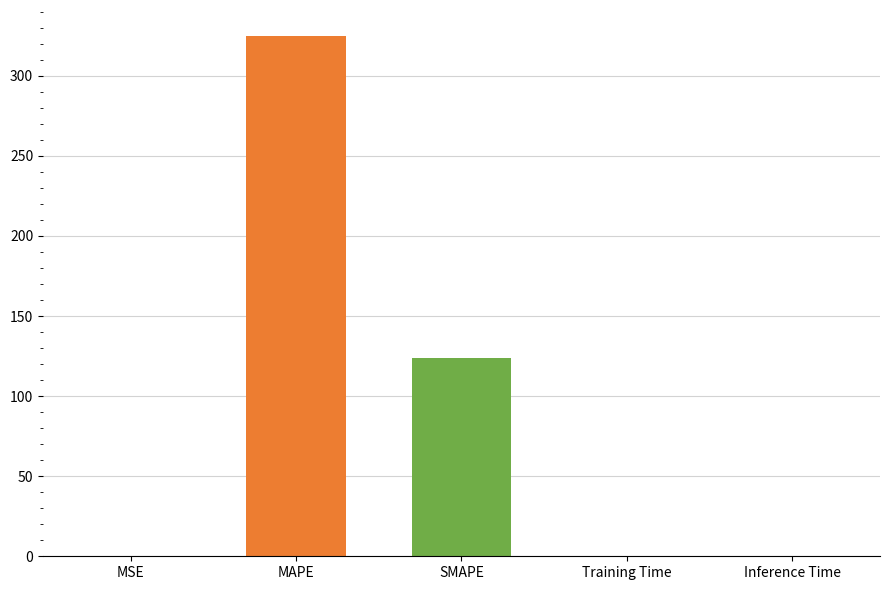

Are the bars horizontal?

No